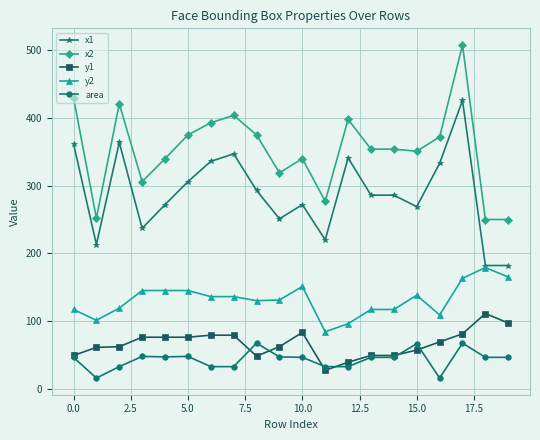

What is the greatest value displayed?

508.0